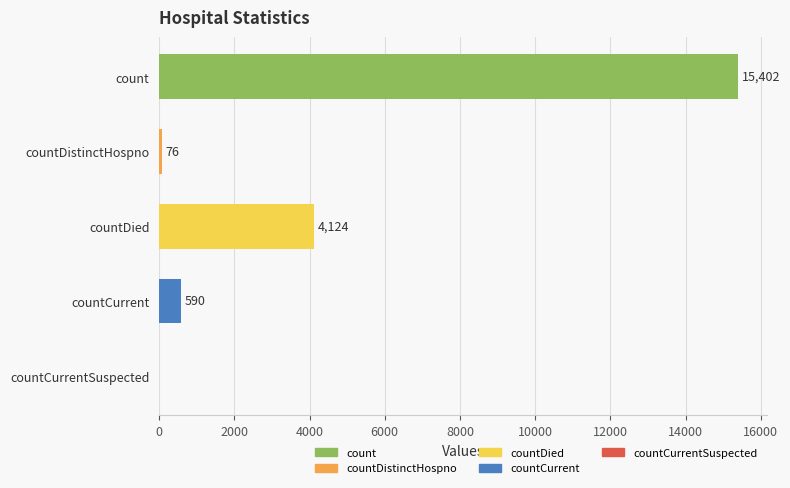

What is the change in value from countCurrent to countDistinctHospno?

-514